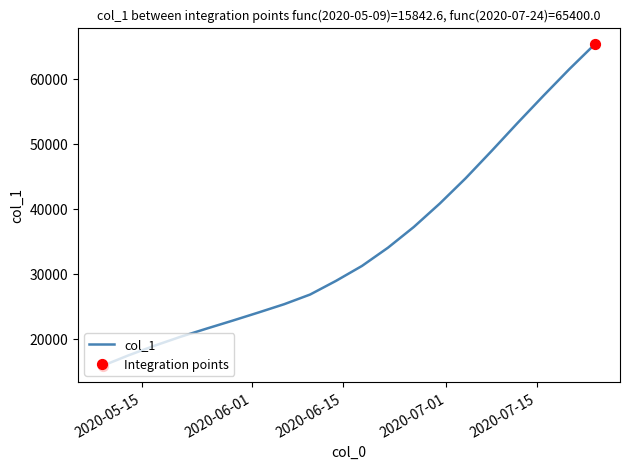

What is the smallest value displayed?

15842.6